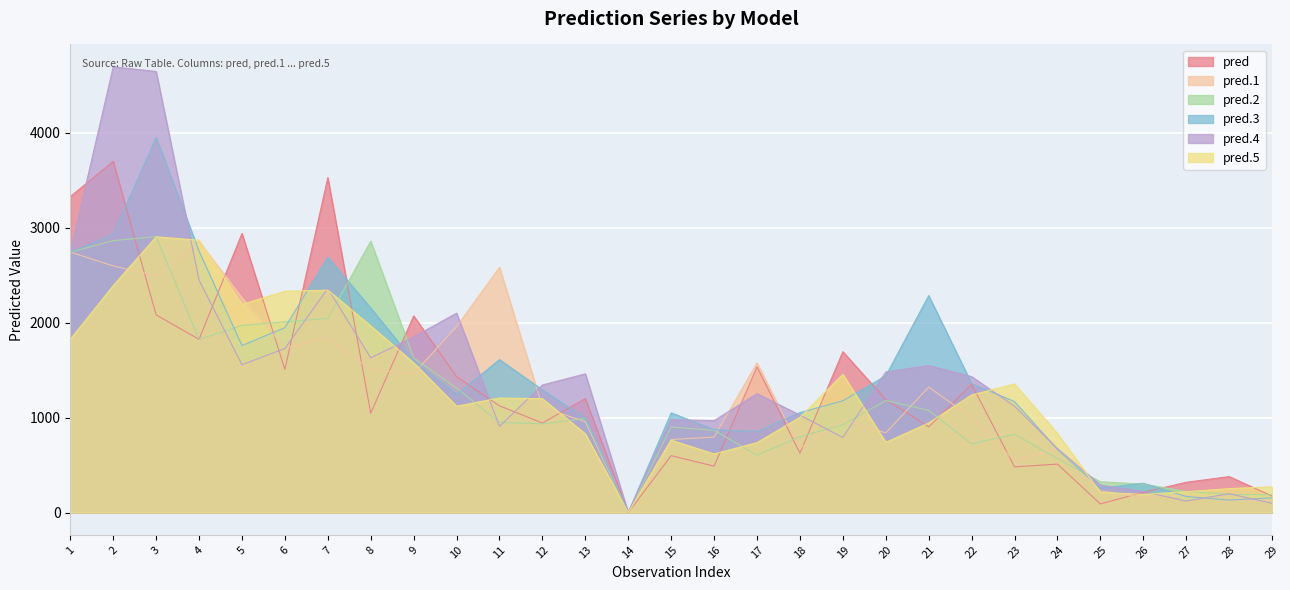

Where is the first local maximum for pred.3?

3